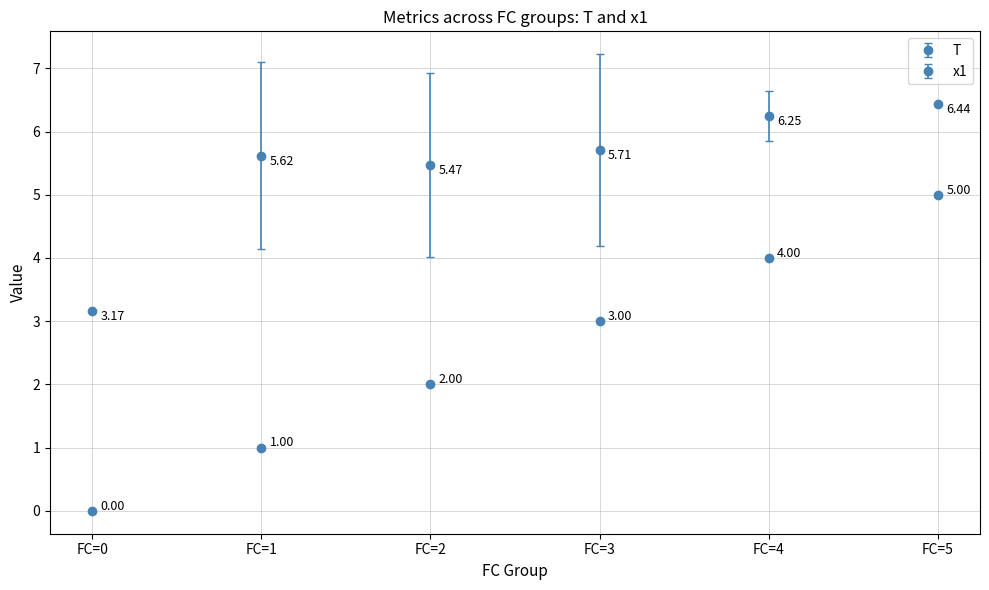

Does the chart have visible grid lines?

Yes